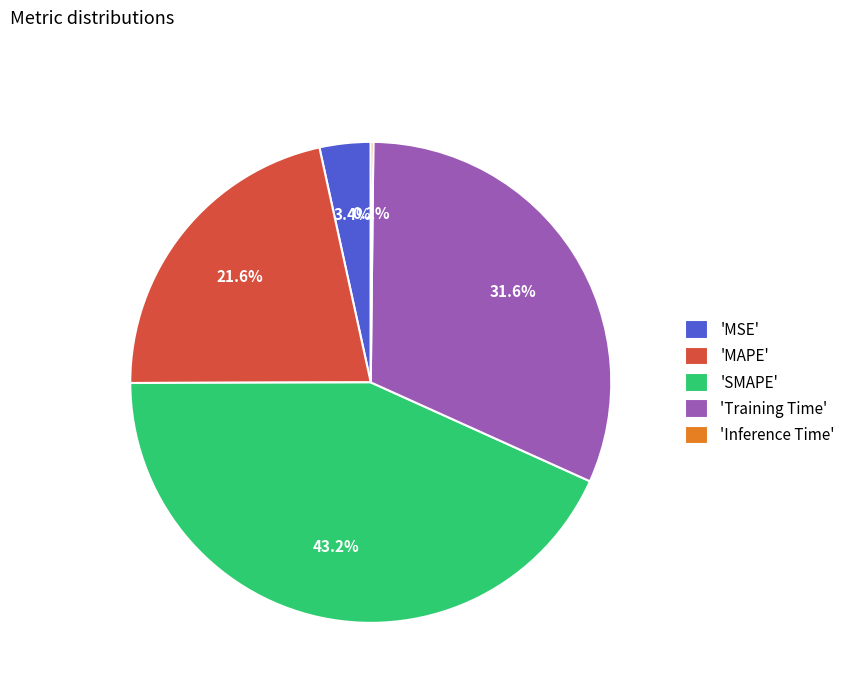

What percentage do 'MAPE' and 'SMAPE' together represent?

64.8%